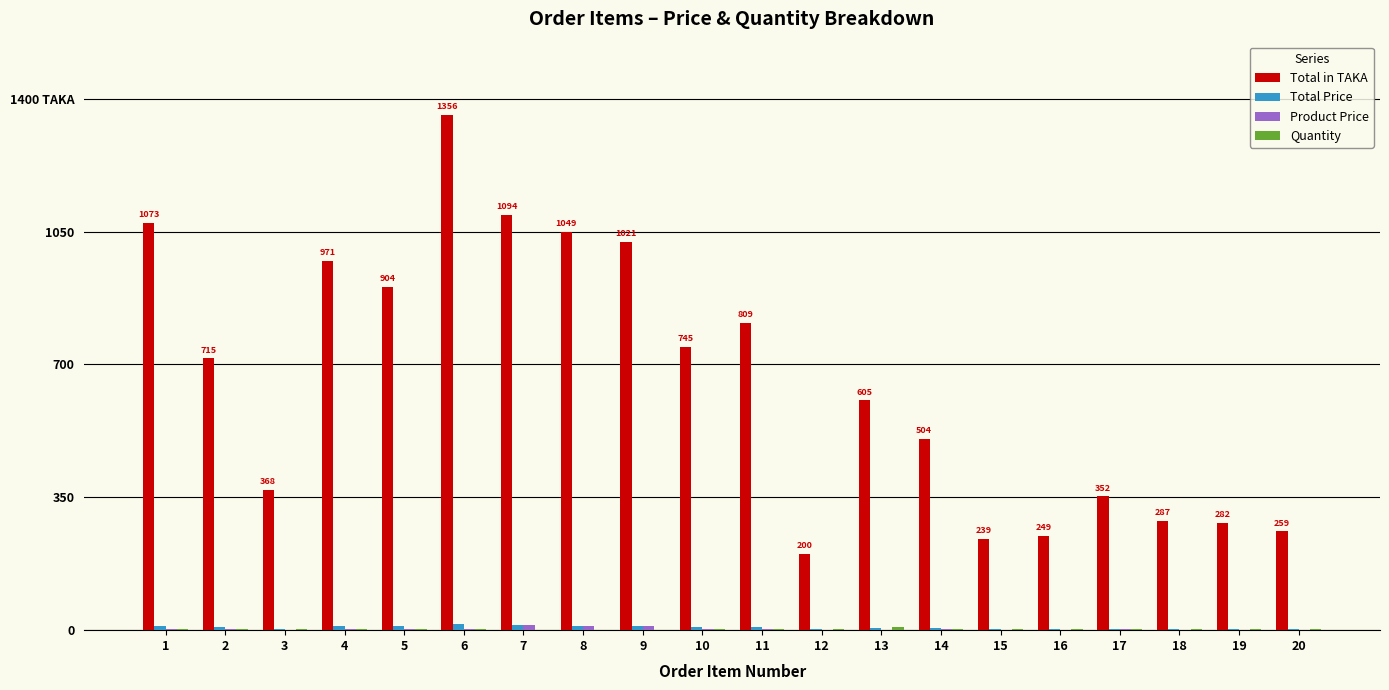

Count the Quantity values in the range 2 to 3.

13